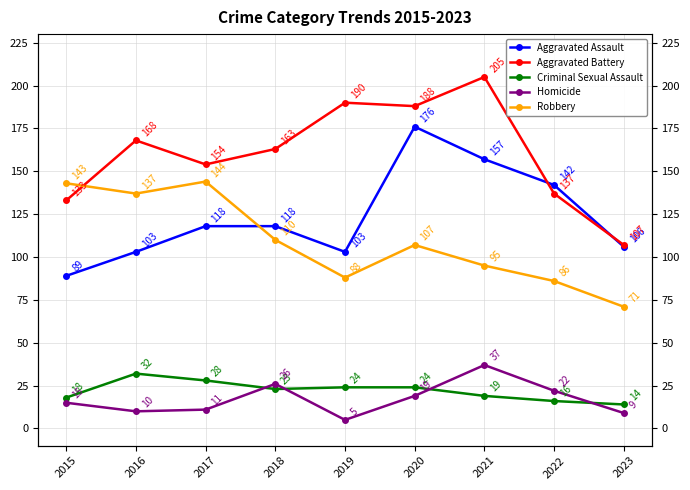

The value of Homicide at 2017 is 11. True or false?

True